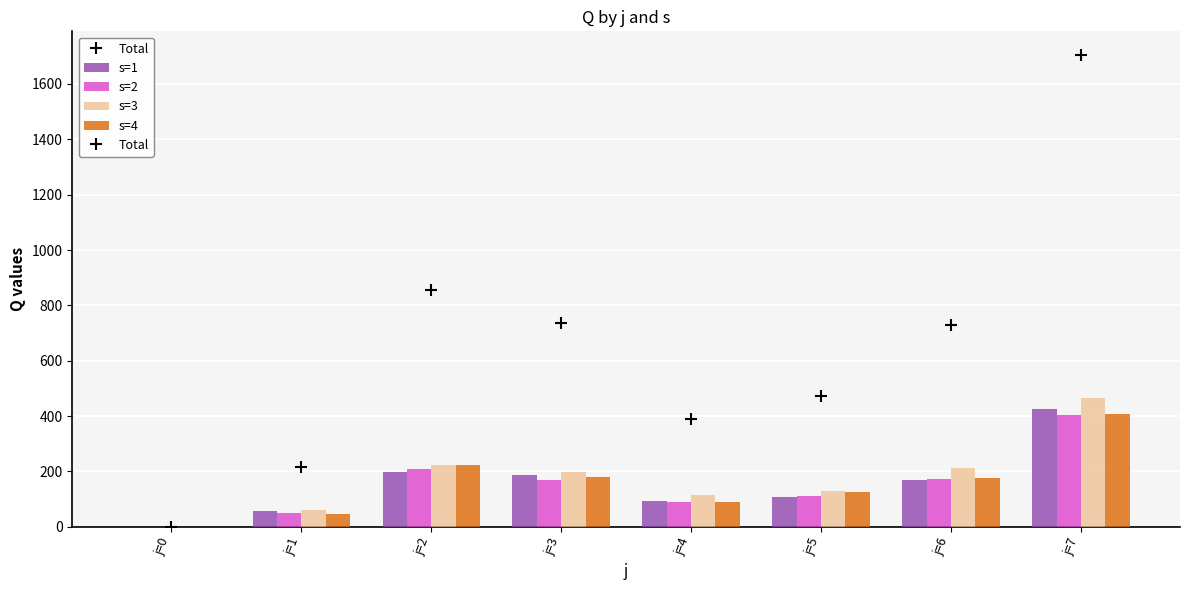

Where does the s=1 series first go above 168?

j=2